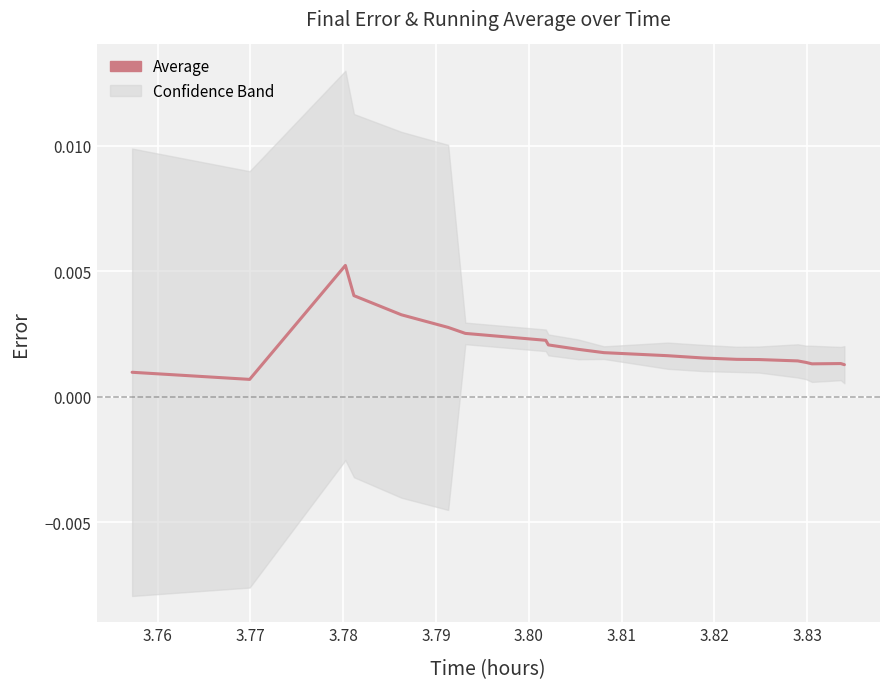

True or false: there are more than 2 points higher than both neighbors.

False